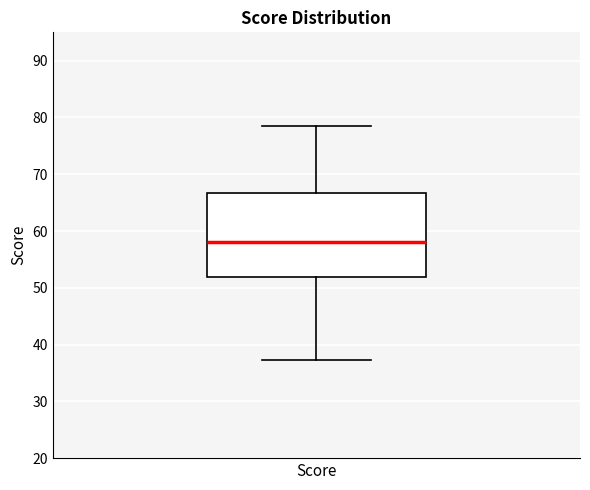

Transcribe this box plot: give where the median line is, the range the box spans, and where the two whiskers end, as read against the y-axis. The values are not printed on the chart, so give them approximately, as read against the axis.

median 58, box 52 to 67, whiskers 37 to 78